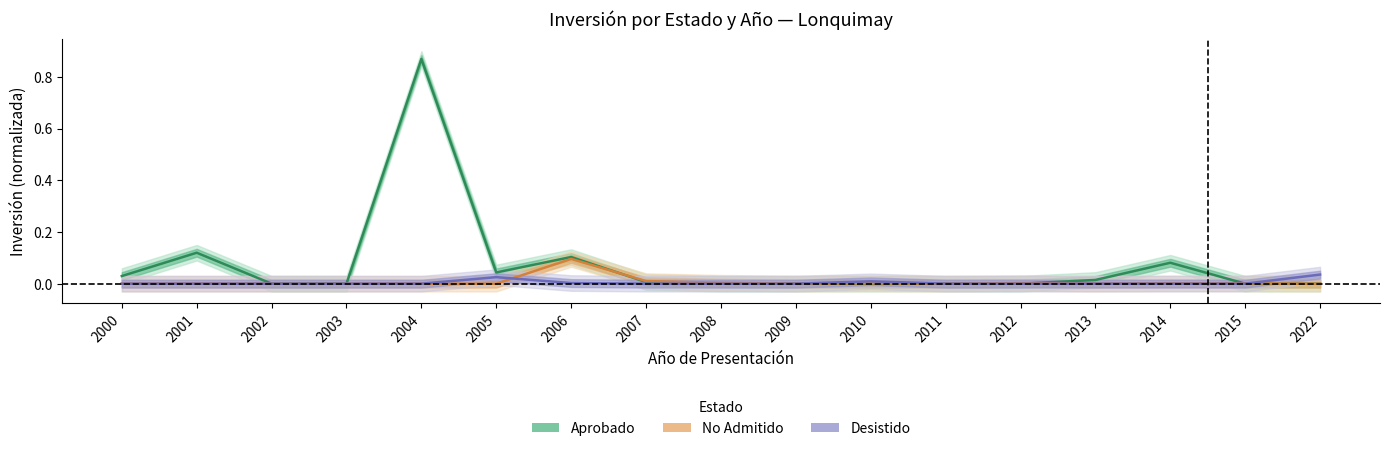

Which series has the largest total across all categories?

Aprobado